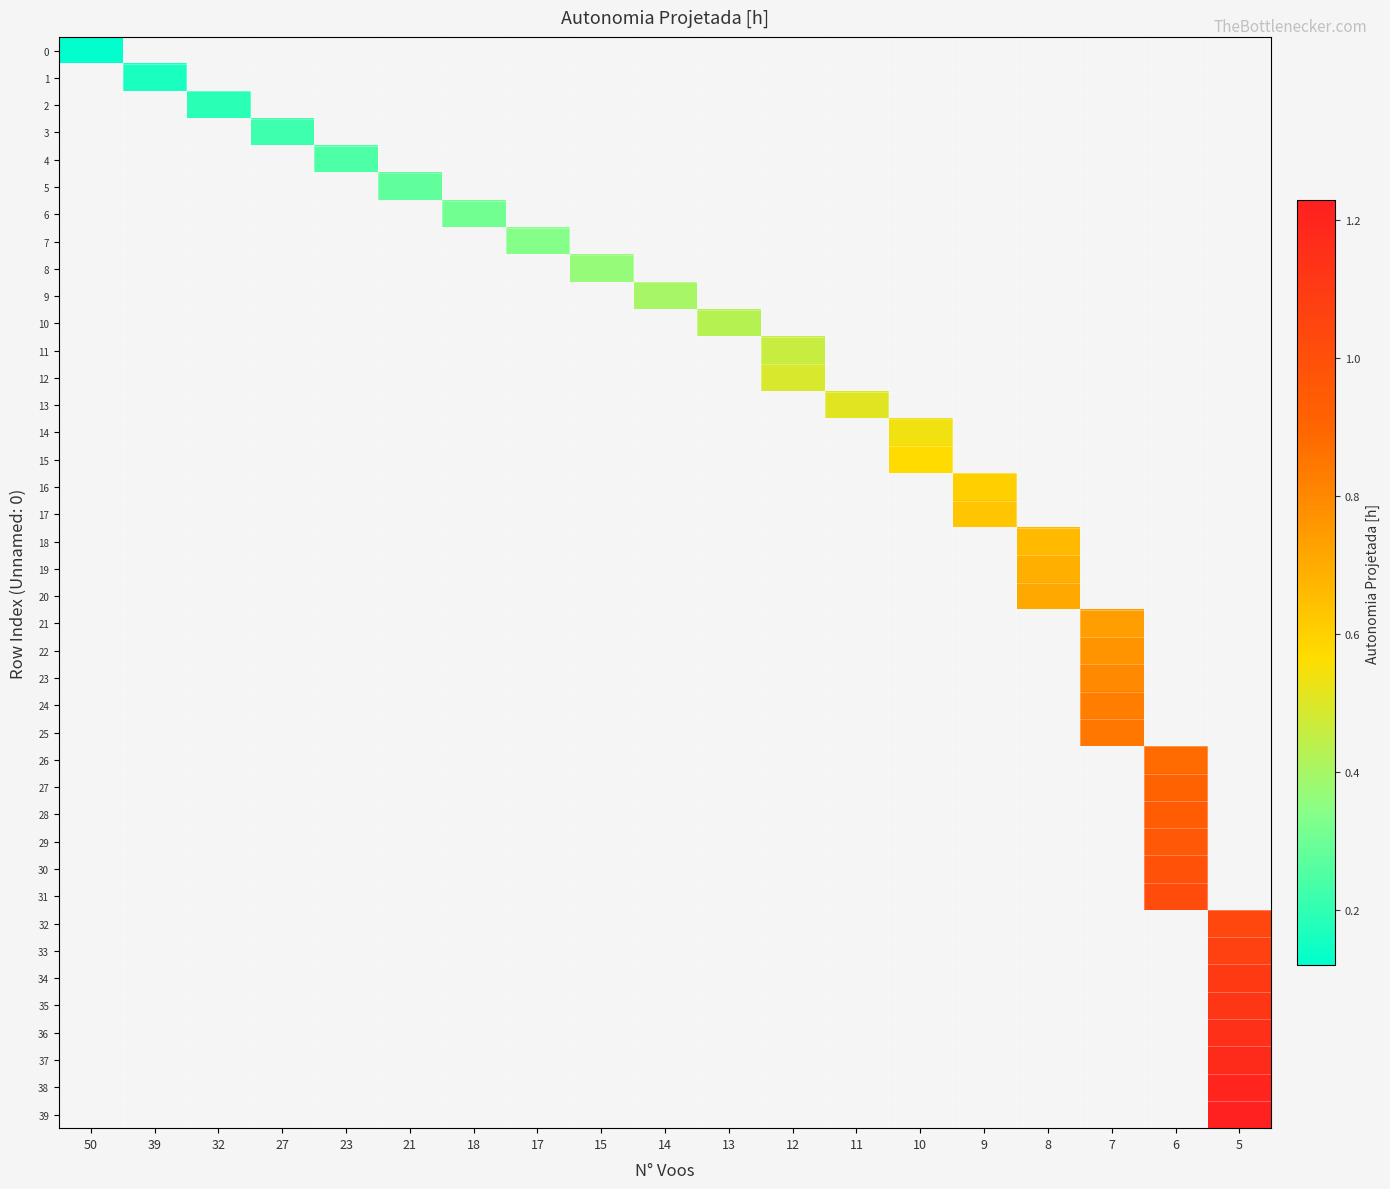

What value does the row_2 series have at 32?

0.2